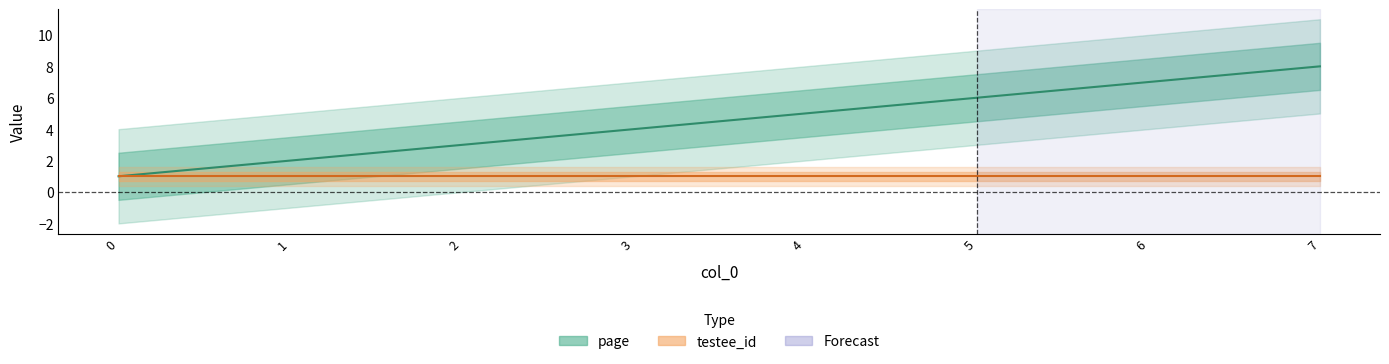

Does the chart display data point markers on the line(s)?

No